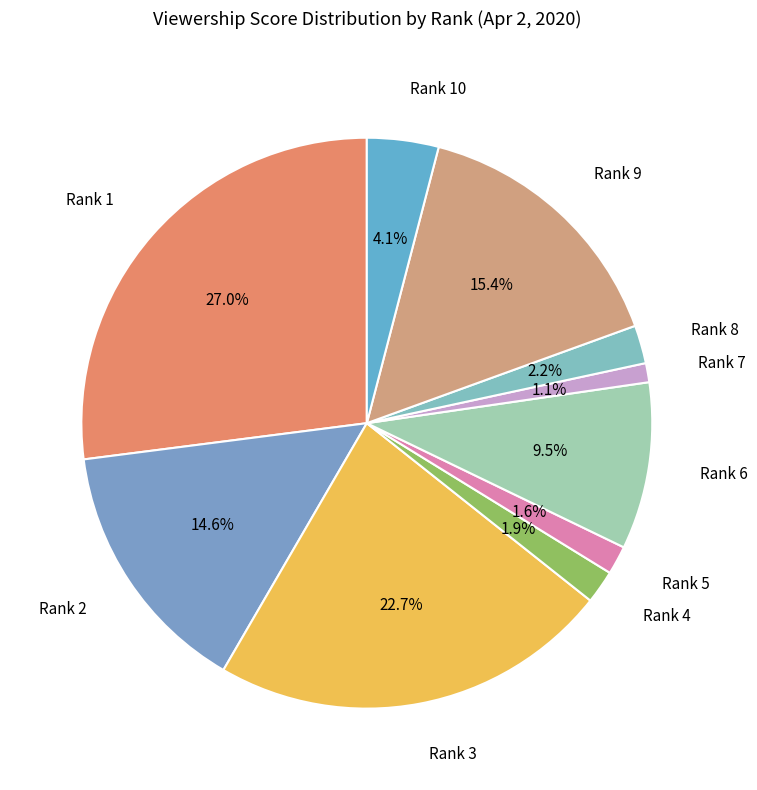

To the nearest percent, what percentage of the pie is Rank 1?

27%